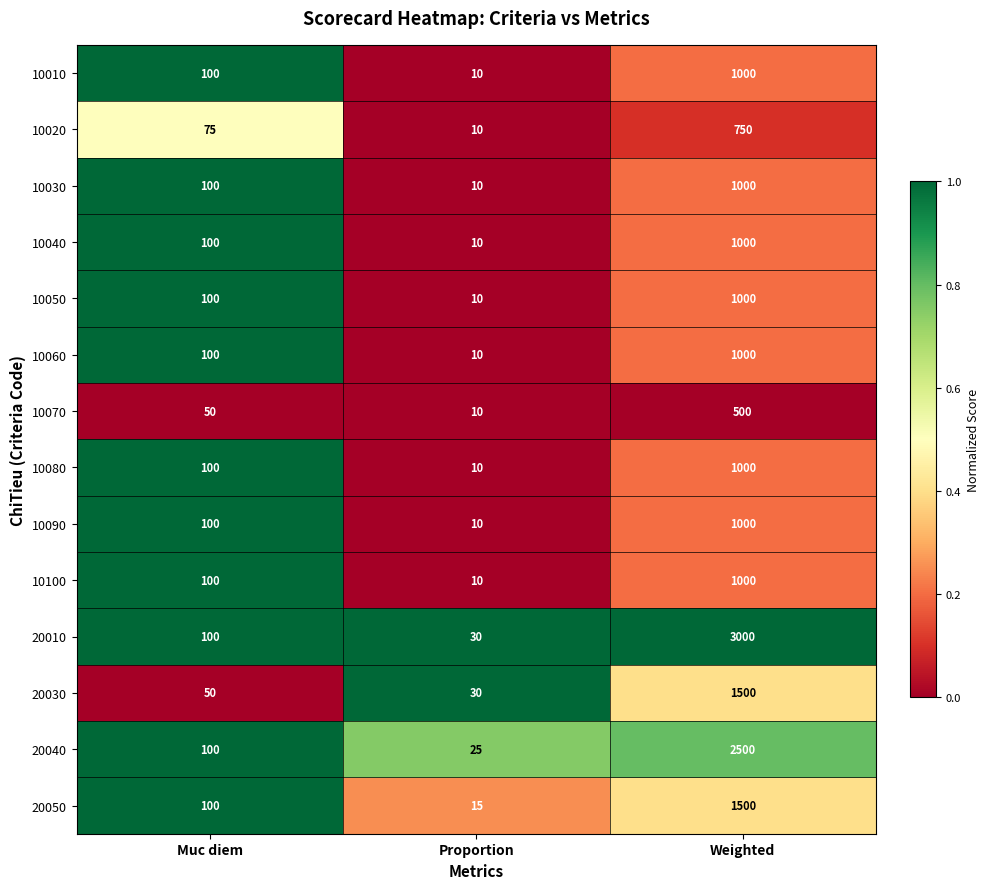

What is the approximate value of 20030 at Muc diem, to the nearest 10?

50